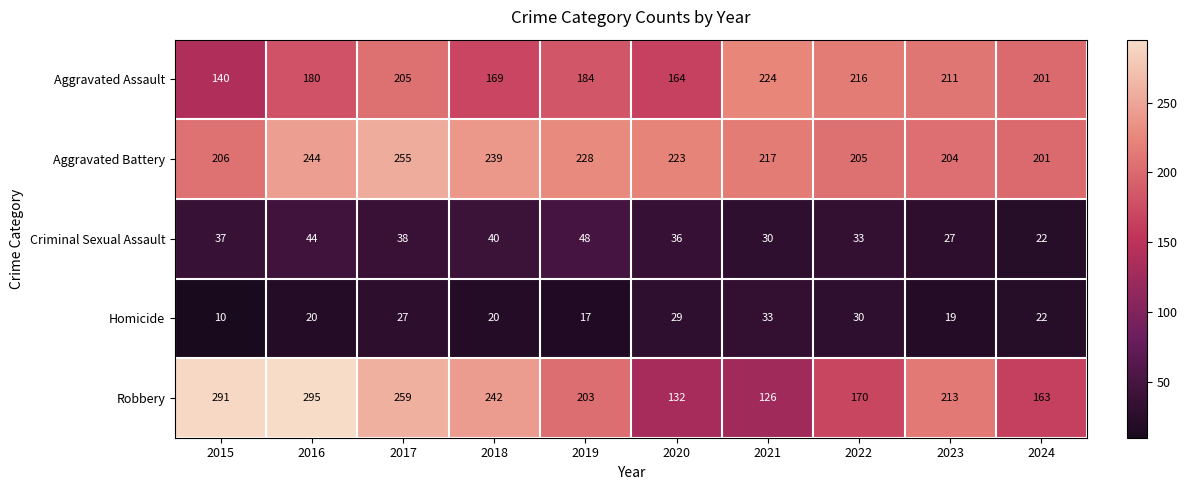

What is the total value across all series at 2022?

654